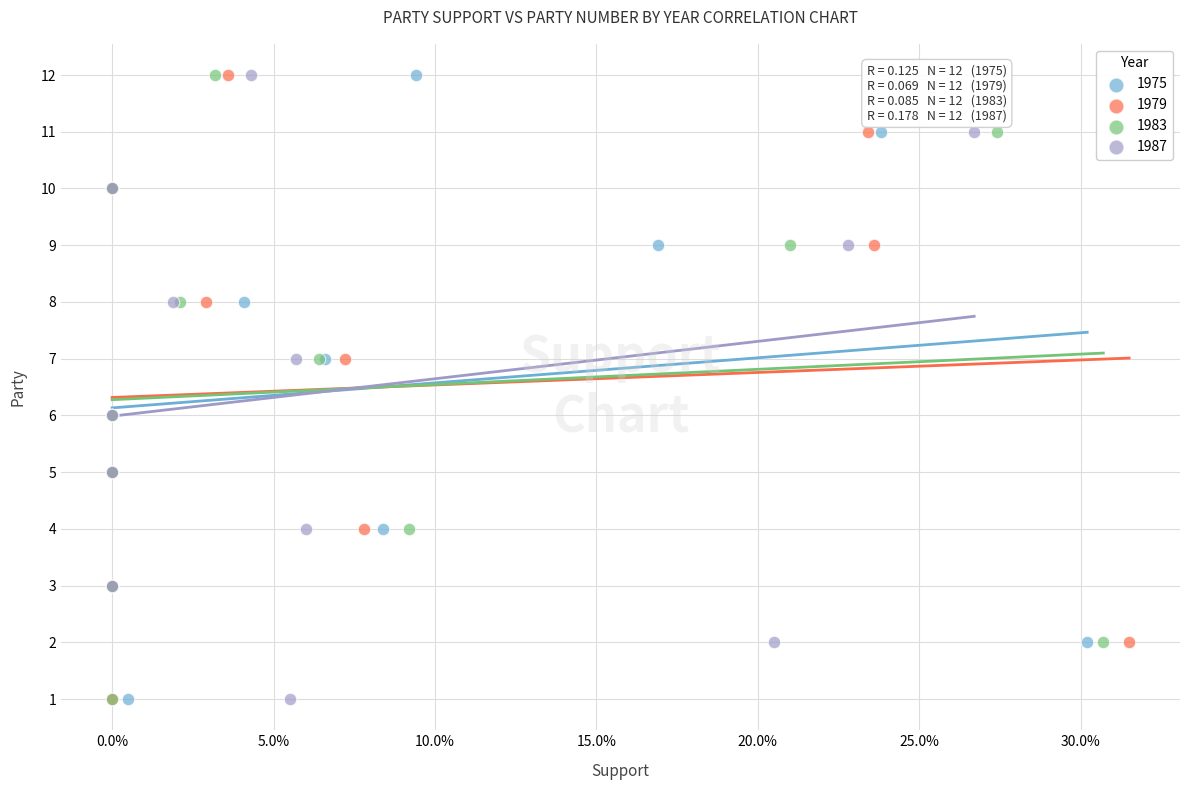

What are all the series names shown in the legend?

1975, 1979, 1983, 1987